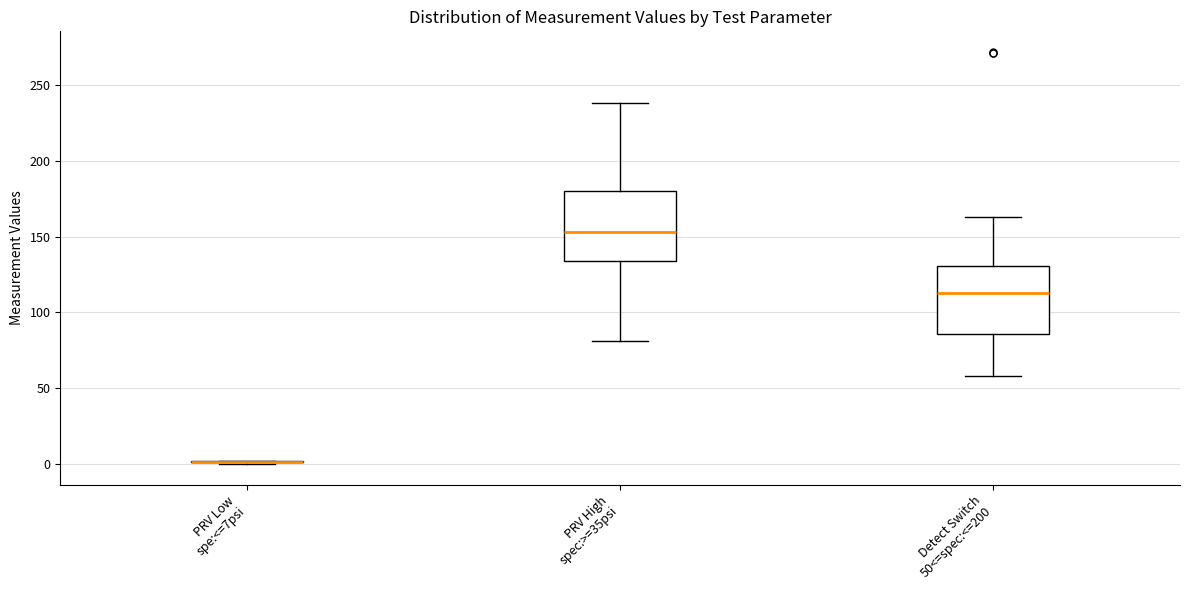

Reading left to right, read every box against the y-axis: the position of its median line, the range the box covers, and the ends of its whiskers. The values are not printed on the chart, so give them approximately, as read against the axis.

PRV Low spe:<=7psi: box collapsed to a line at 0, whiskers 0 to 0
PRV High spec:>=35psi: median 155, box 135 to 180, whiskers 80 to 240
Detect Switch 50<=spec:<=200: median 115, box 85 to 130, whiskers 60 to 165